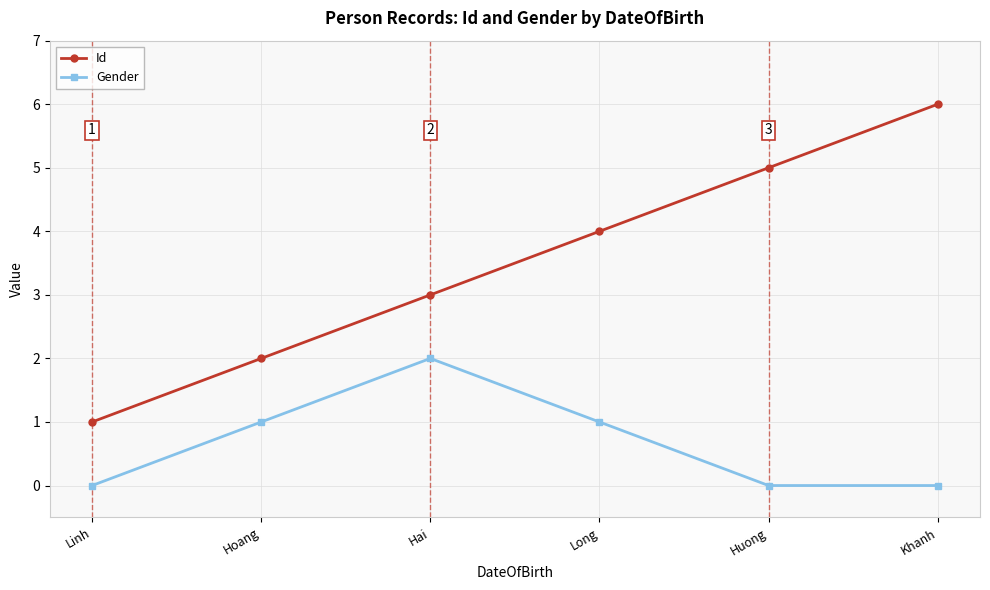

Which category has the highest value across all series?

Khanh